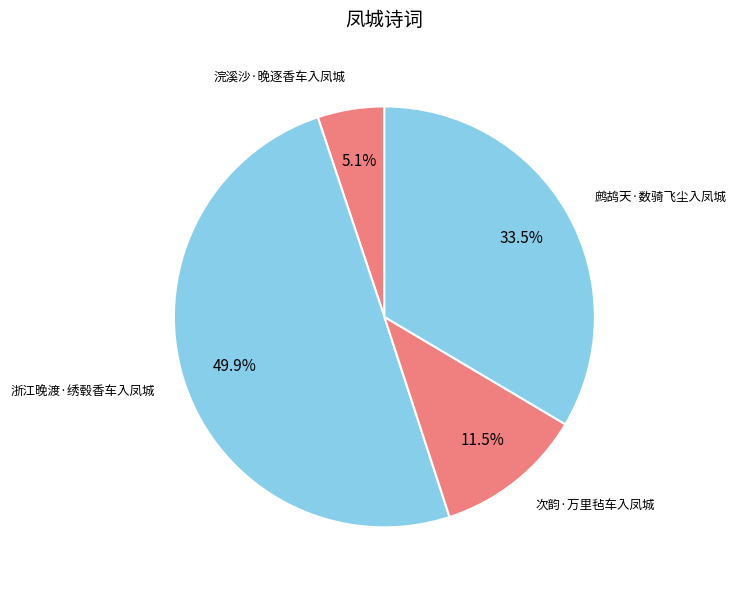

To the nearest percent, what is the difference between the largest and smallest slice percentages?

45%